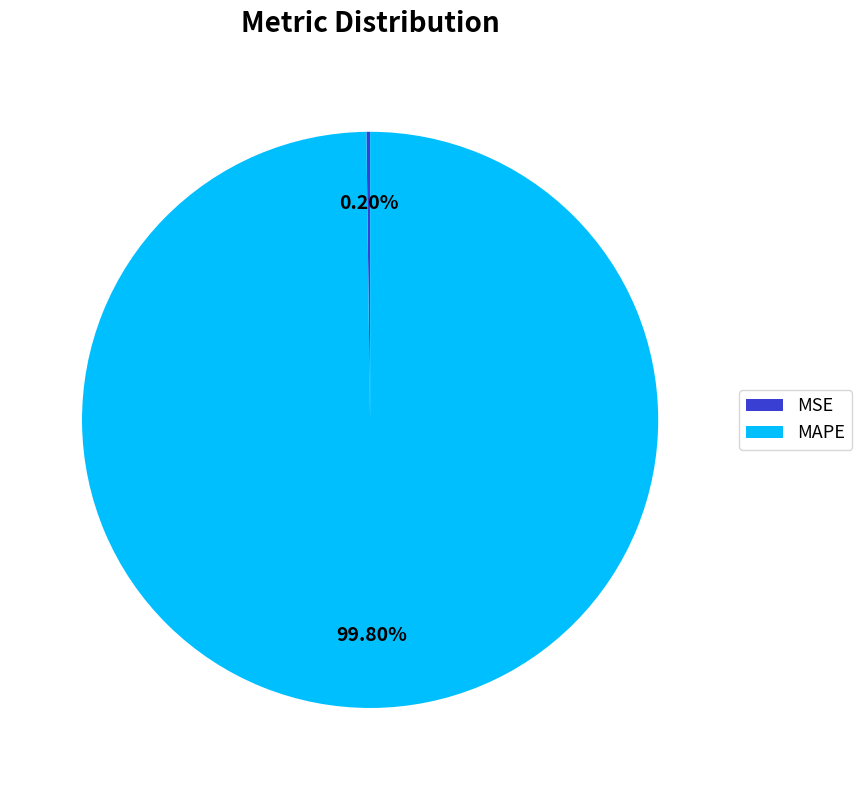

What percentage is the MAPE slice, to the nearest percent?

100%